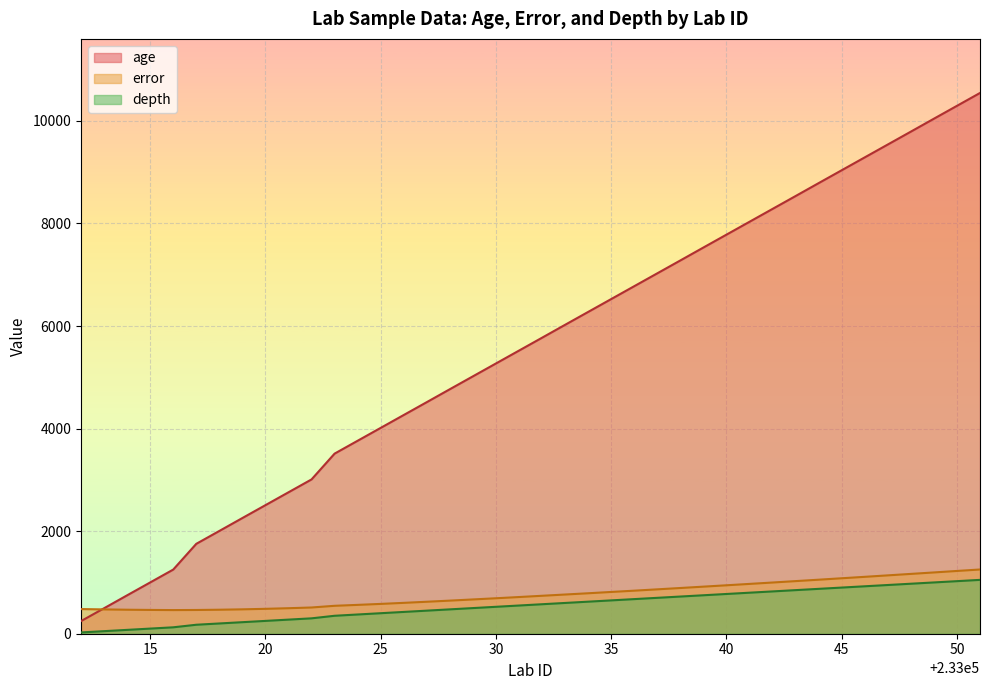

Which series changed the most between 15 and 30?

age